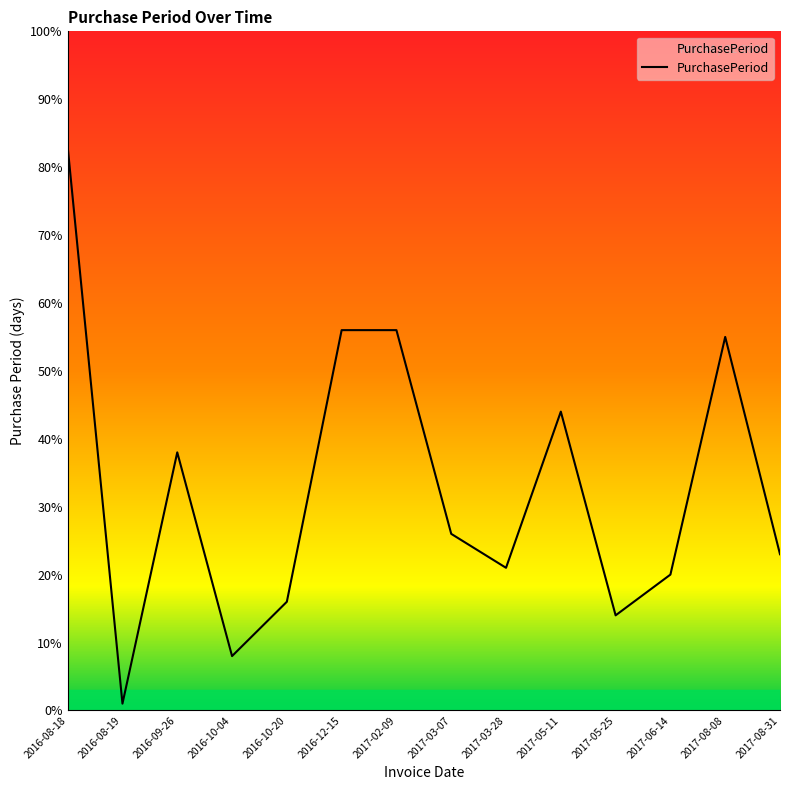

At which category does the data reach its first local peak?

2016-09-26